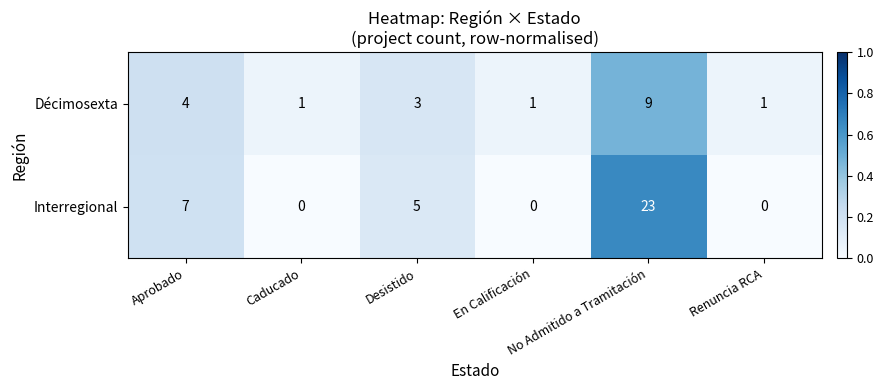

What is the maximum value for Décimosexta?

9